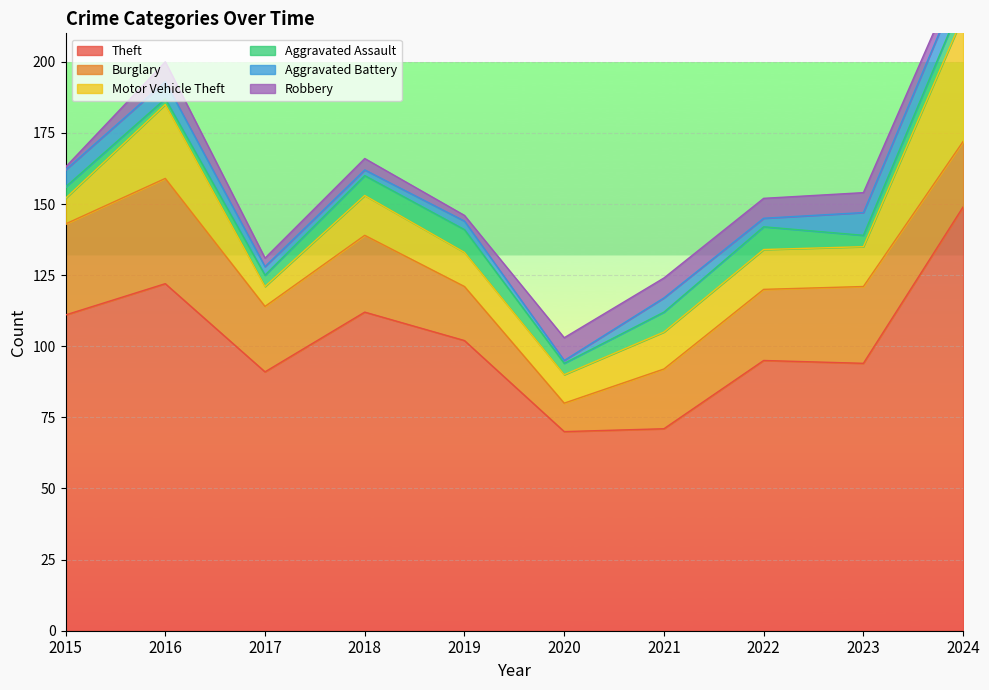

What is the minimum value for Aggravated Battery?

1